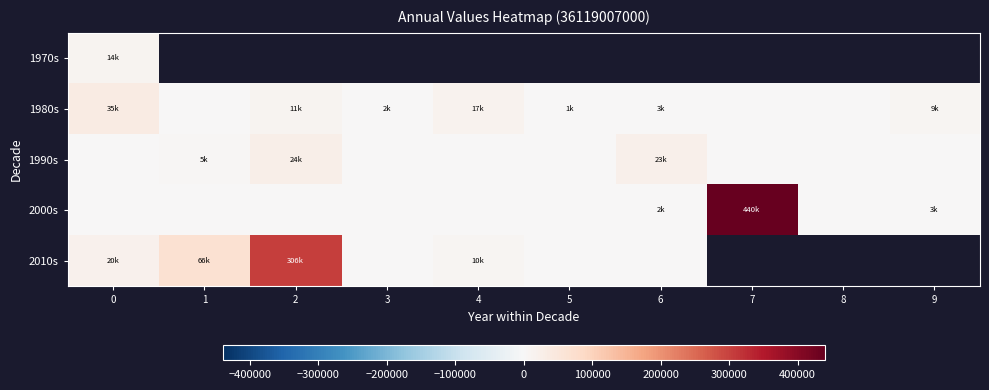

The value of 2000s at 6 is 1721.2. True or false?

True